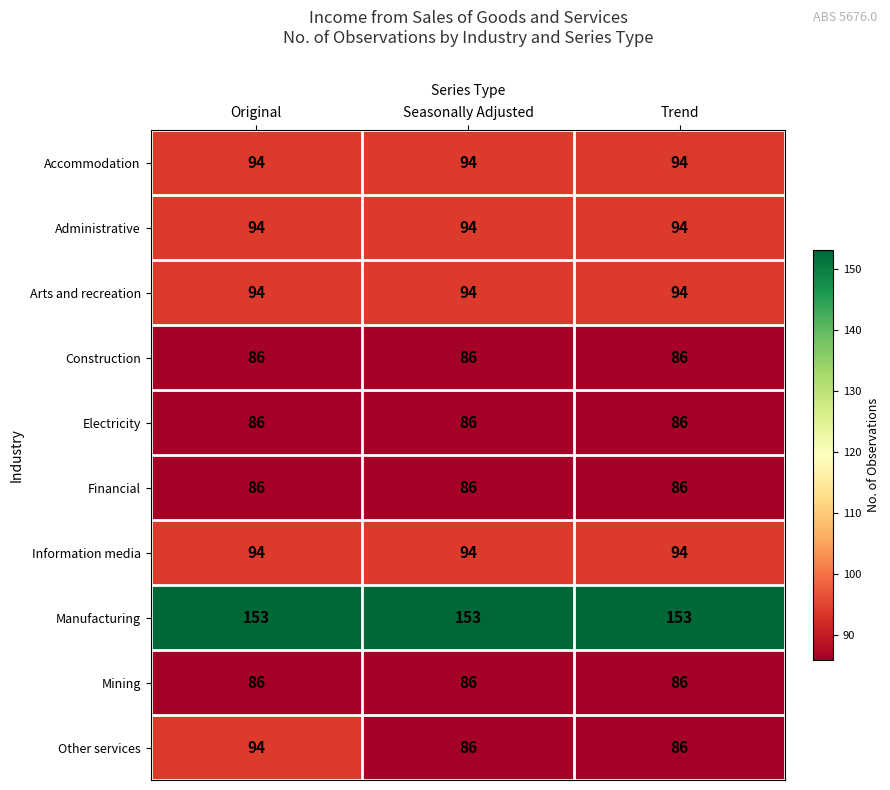

Reading right to left, what are all the values shown in this chart?

Accommodation: Trend=94	Seasonally Adjusted=94	Original=94
Administrative: Trend=94	Seasonally Adjusted=94	Original=94
Arts and recreation: Trend=94	Seasonally Adjusted=94	Original=94
Construction: Trend=86	Seasonally Adjusted=86	Original=86
Electricity: Trend=86	Seasonally Adjusted=86	Original=86
Financial: Trend=86	Seasonally Adjusted=86	Original=86
Information media: Trend=94	Seasonally Adjusted=94	Original=94
Manufacturing: Trend=153	Seasonally Adjusted=153	Original=153
Mining: Trend=86	Seasonally Adjusted=86	Original=86
Other services: Trend=86	Seasonally Adjusted=86	Original=94